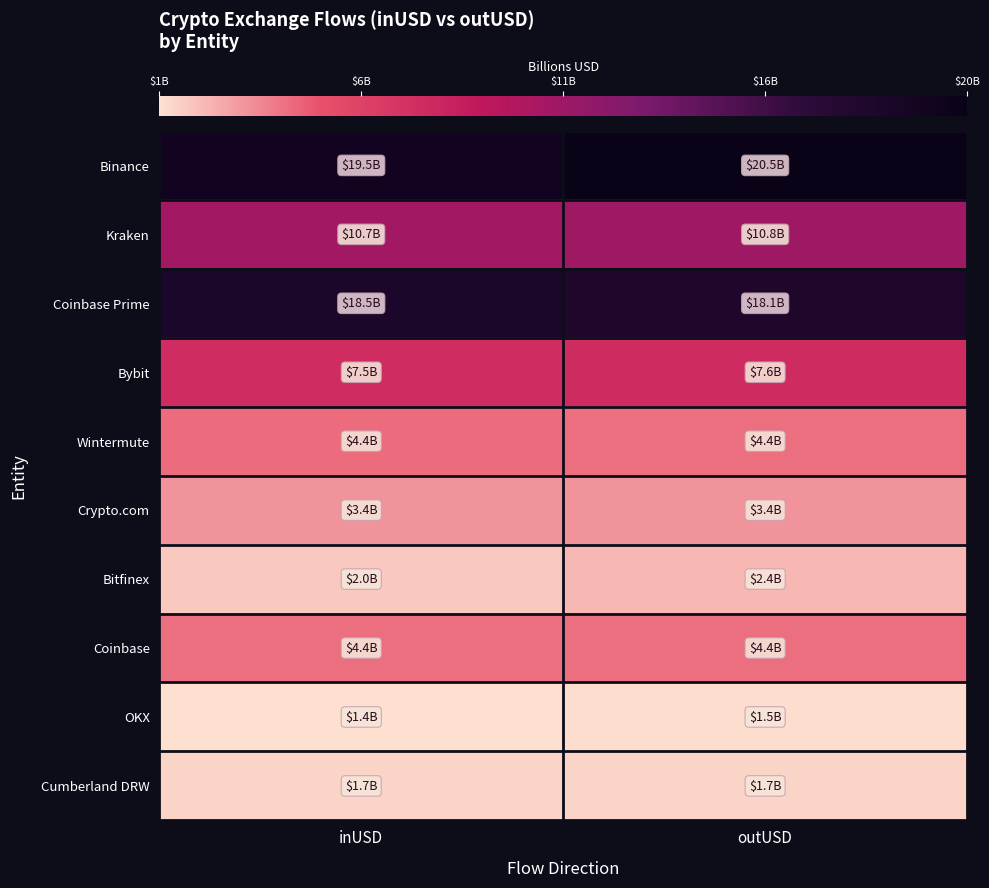

What is the smallest value displayed?

1.4